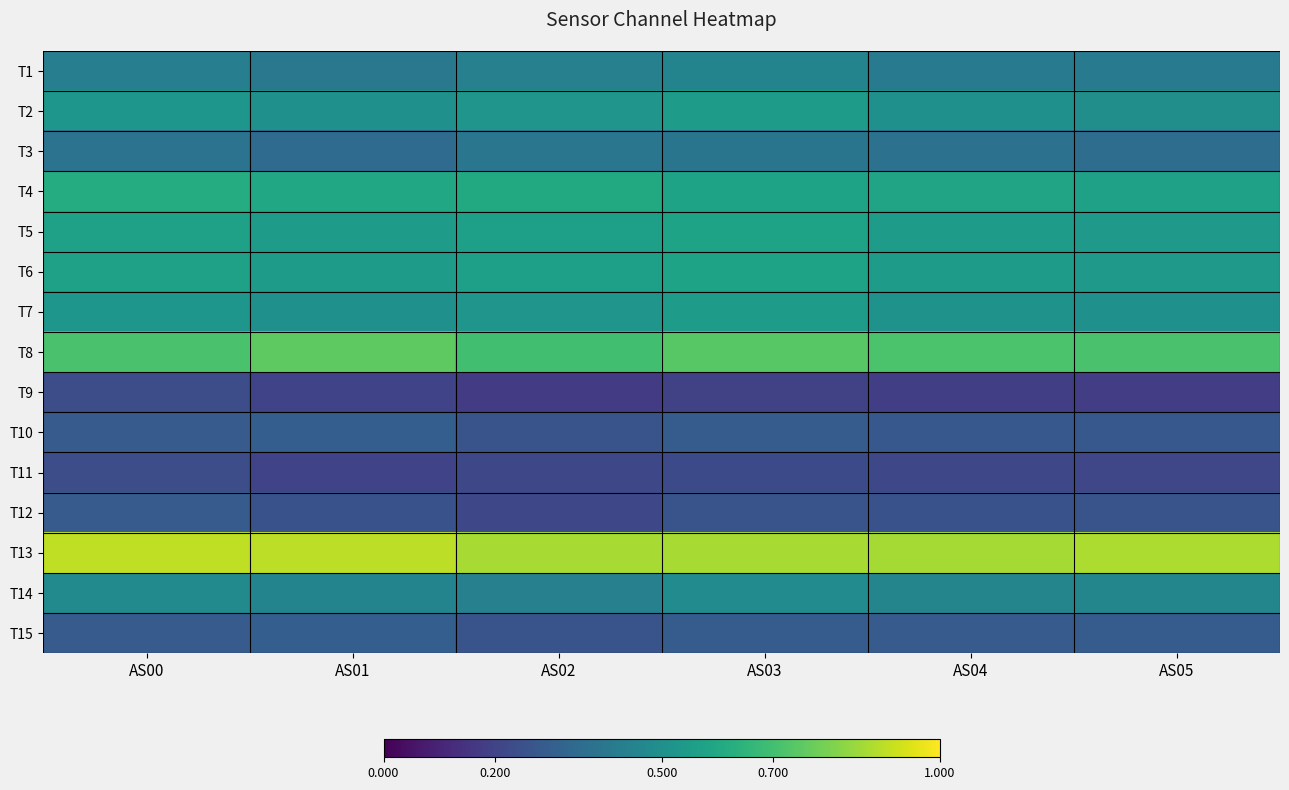

The value of T10 at AS05 is 0.3. True or false?

True